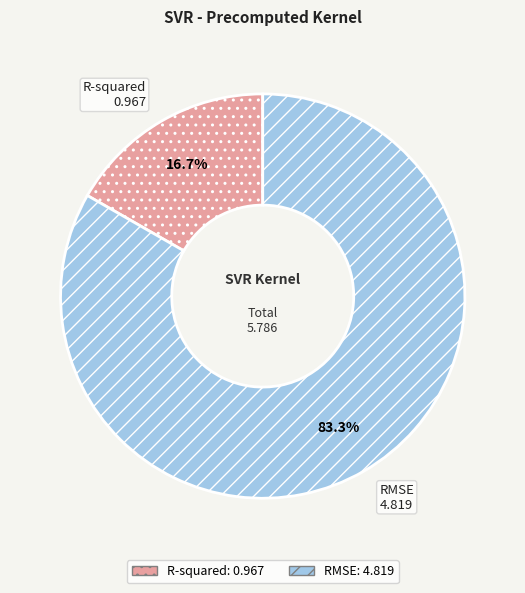

To the nearest percent, what is the difference between the RMSE and R-squared slice percentages?

67%